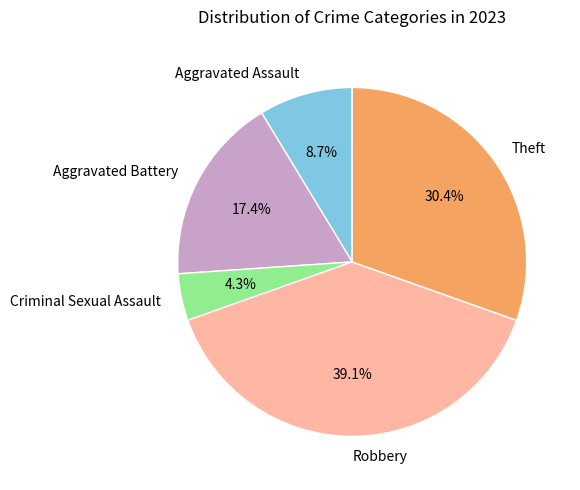

What percentage is NOT represented by Aggravated Assault?

91.3%